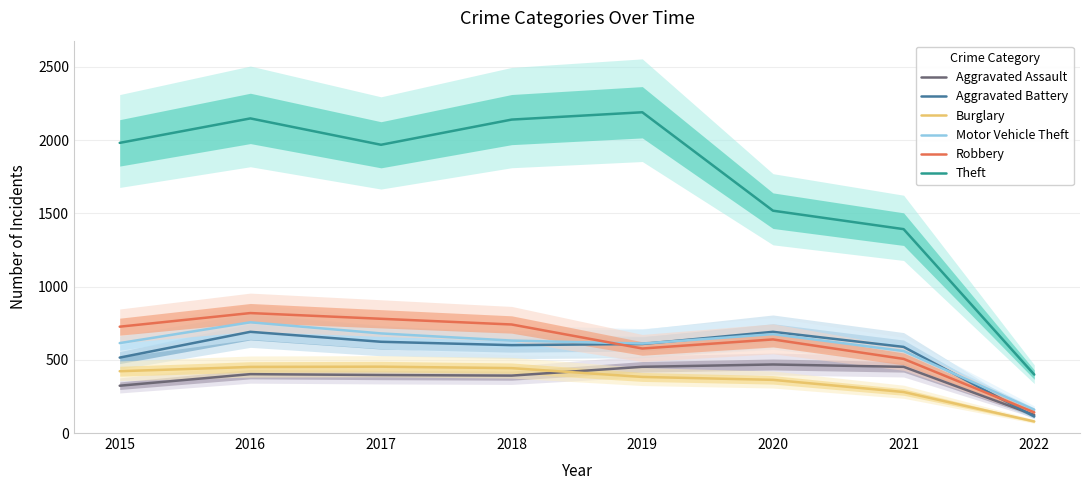

Is the value of Robbery at 2019 greater than the value of Motor Vehicle Theft at 2020?

No